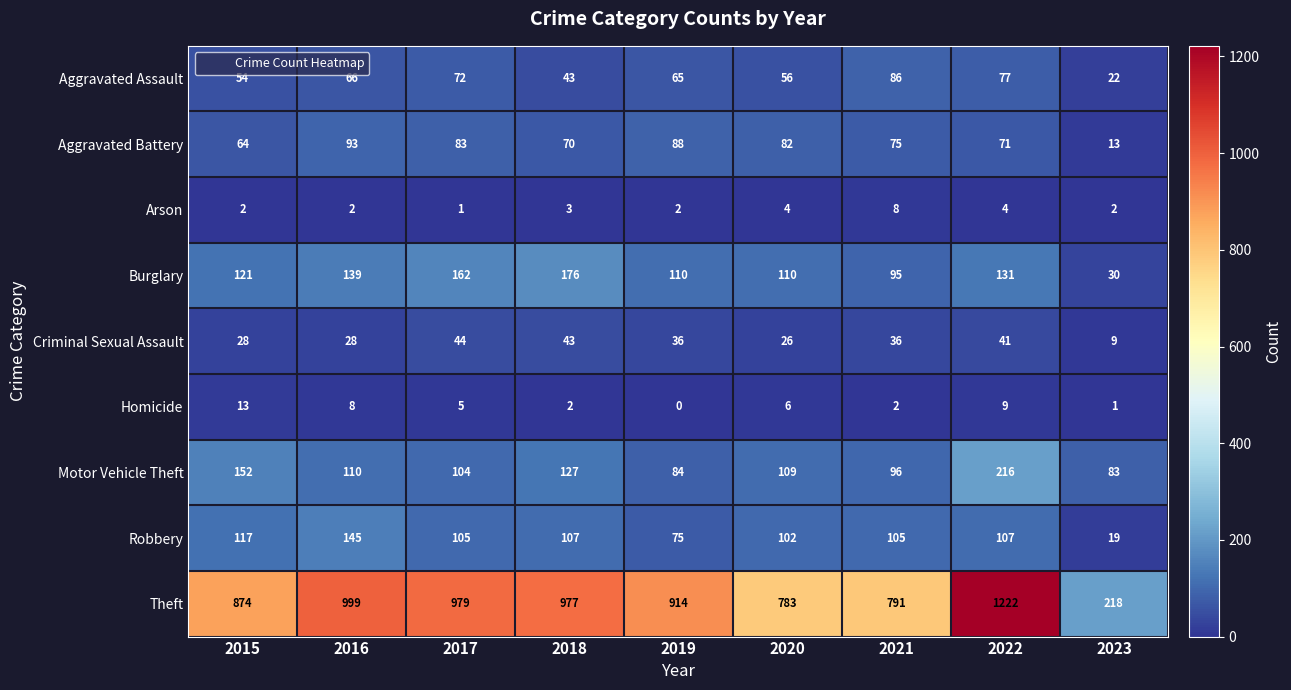

At which label does Aggravated Battery first exceed 75?

2016